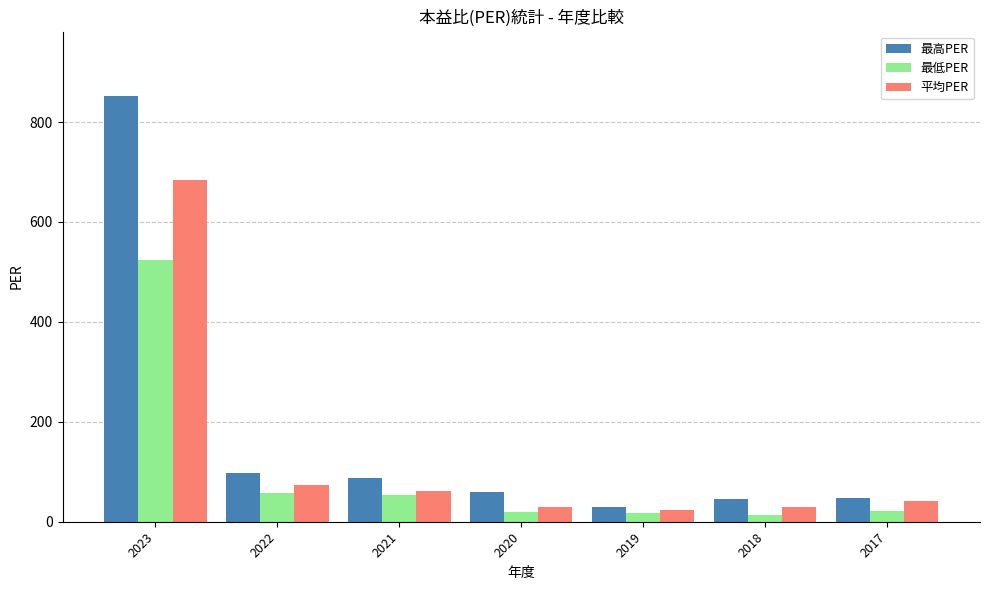

At which category is the sum across all series the highest?

2023